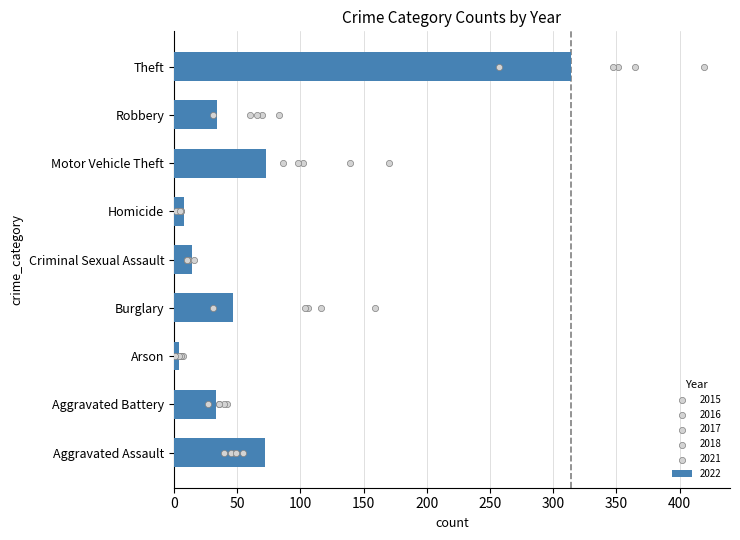

Which series reaches the maximum Y coordinate?

2016